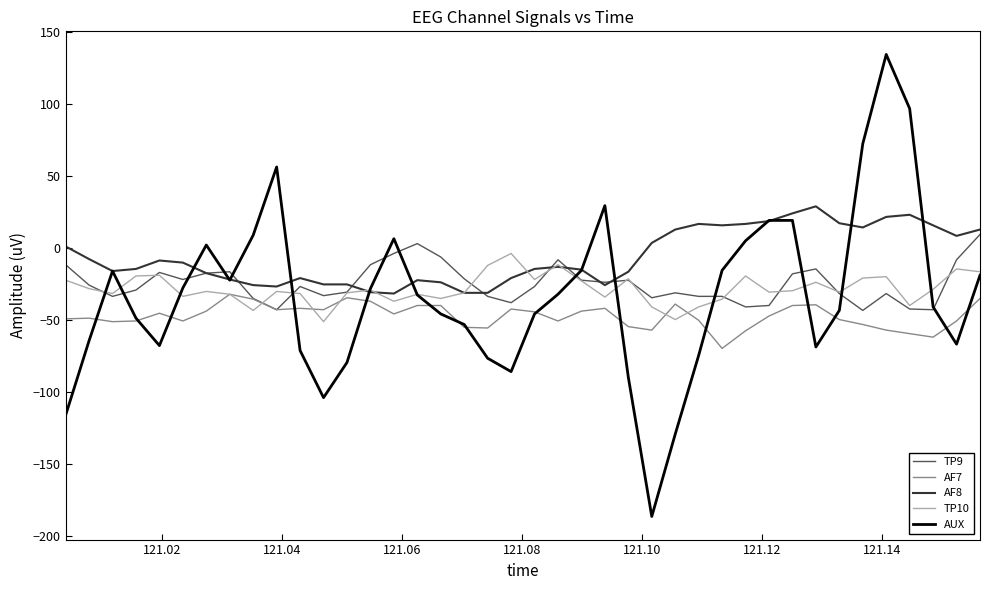

What is the greatest value displayed?

134.3